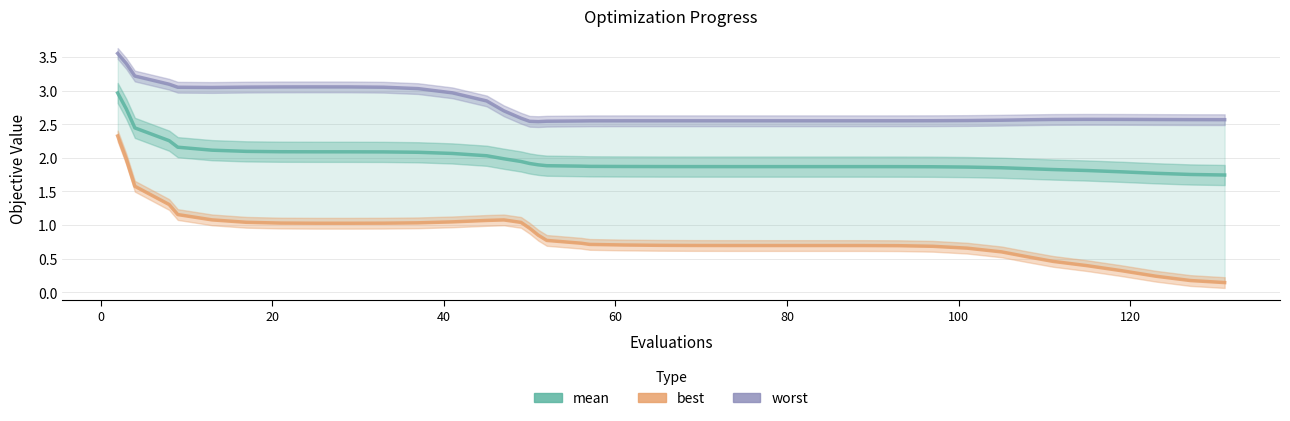

Rank the series by their maximum value, from lowest to highest.

best, mean, worst